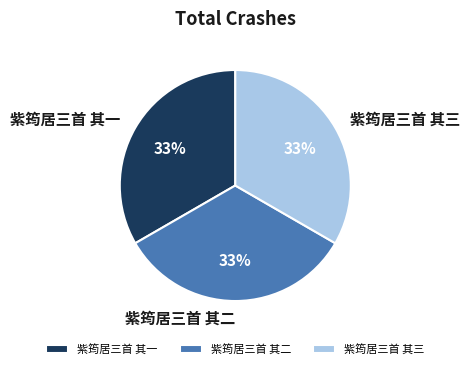

Is 紫筠居三首 其二 the majority of the pie?

No